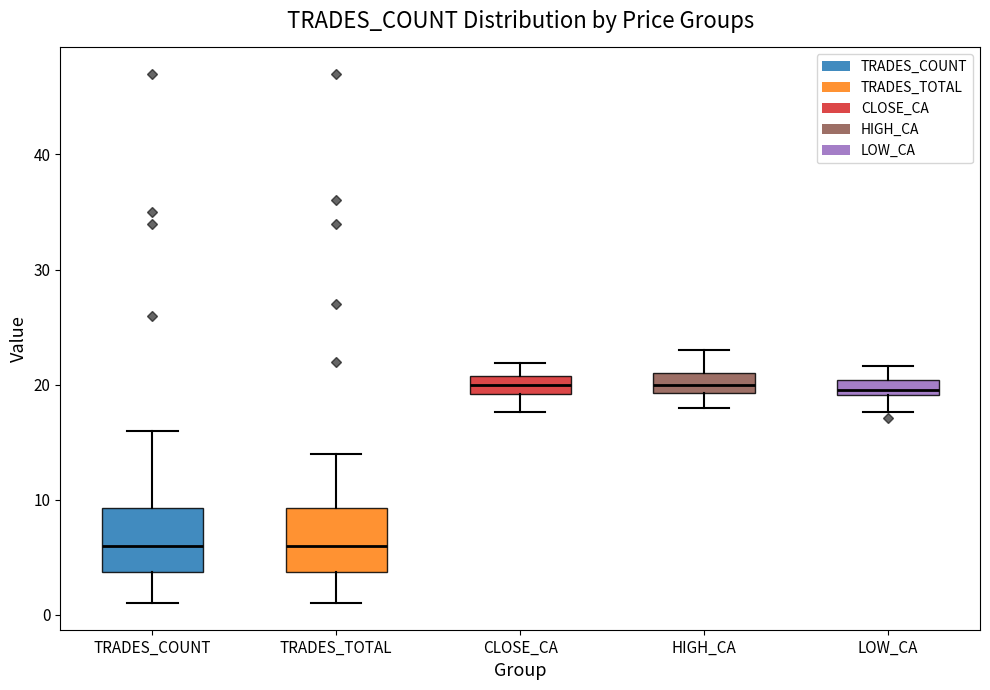

Where is the upper edge of the box for TRADES_TOTAL on the y-axis? The values are not printed on the chart, so give them approximately, as read against the axis.

9